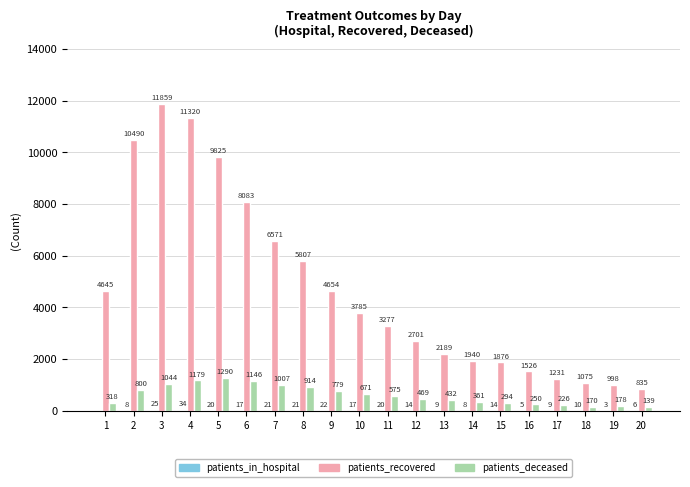

What is the sum of the patients_recovered values at 15 and 17?

3107